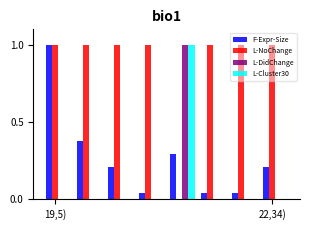

What is the maximum value for L-NoChange?

1.0